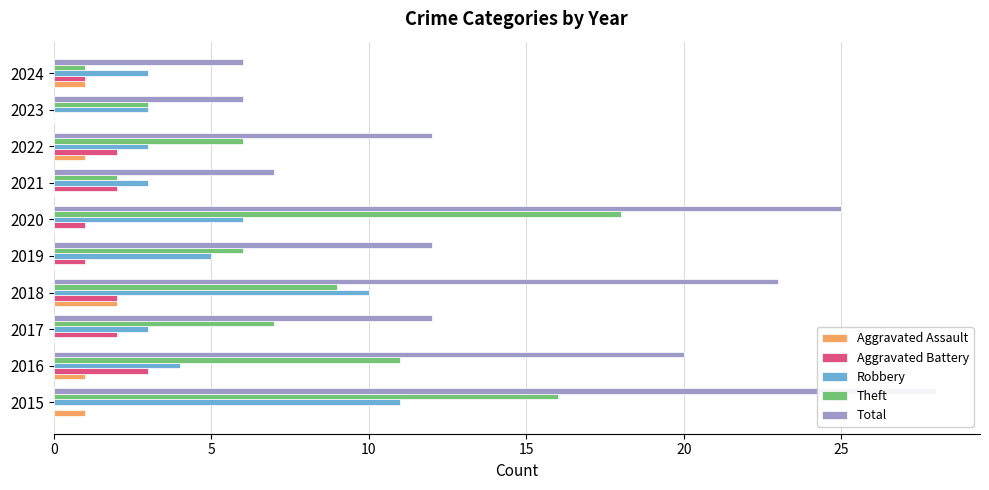

At how many categories does at least one series exceed 8?

7